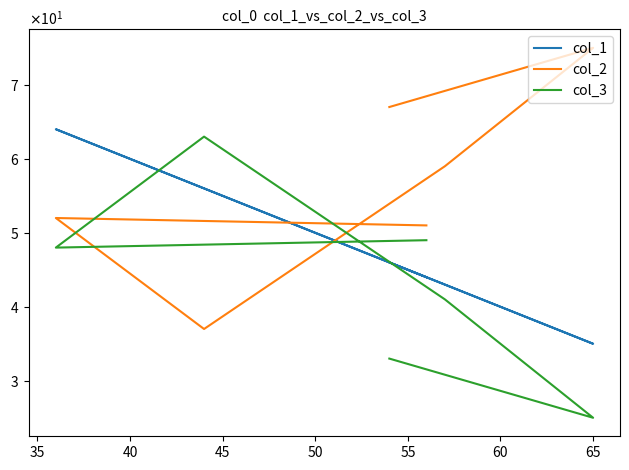

What is the greatest value displayed?

75